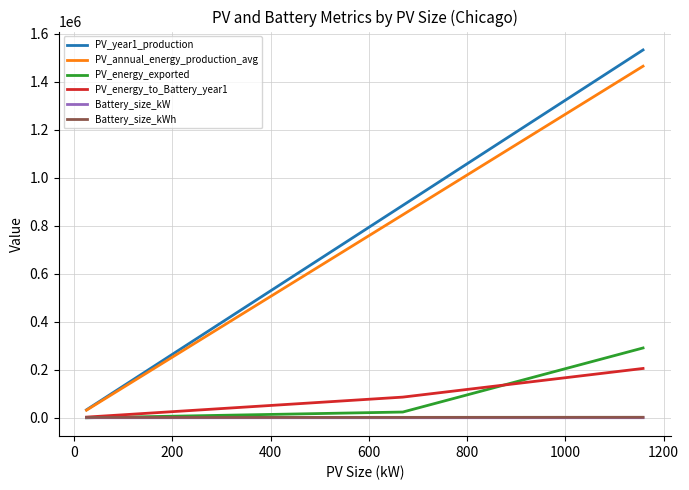

What is the greatest value displayed?

1532530.0